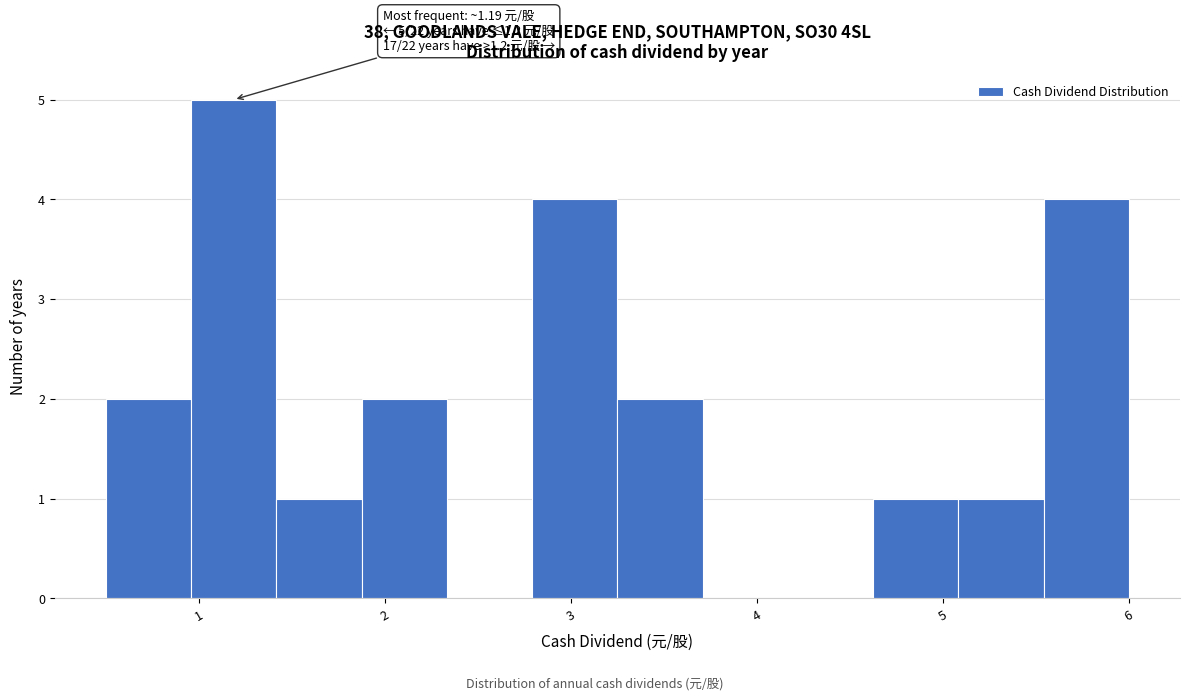

Which range on the x-axis has the tallest bar?

1.0 to 1.4